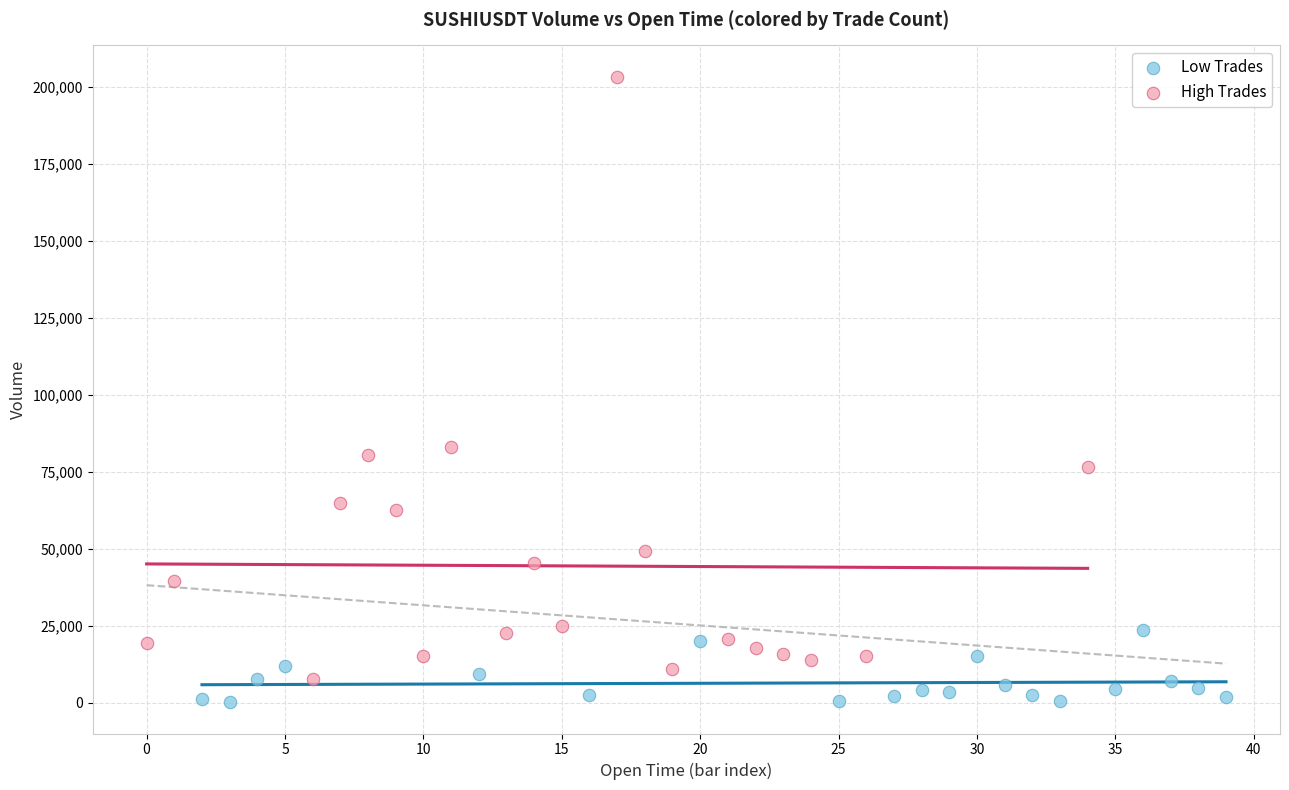

Which series contains the highest Y value?

High Trades